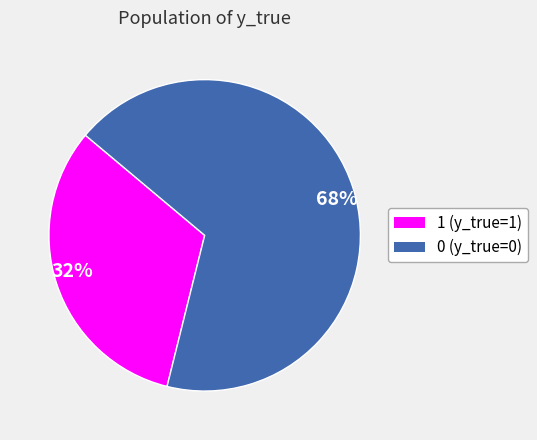

The 68% slice represents 68% of the pie. True or false?

True